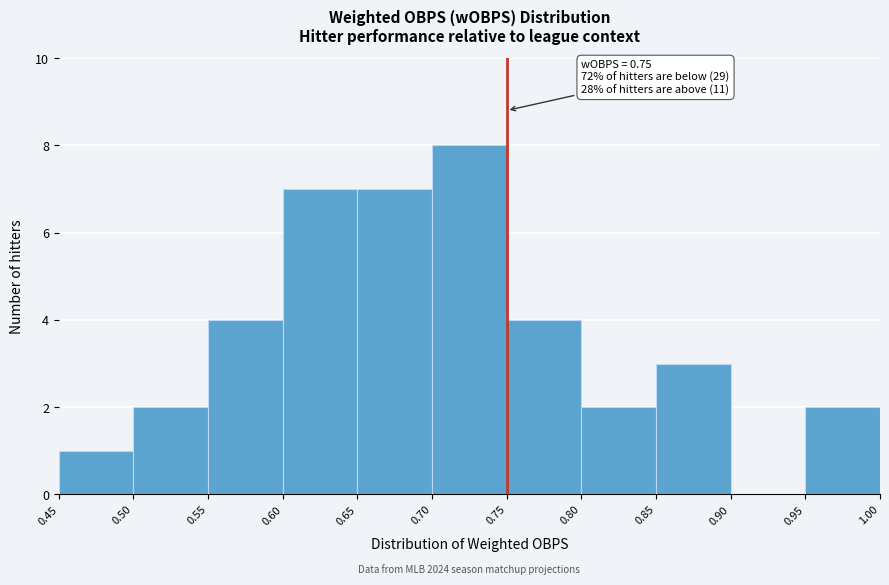

Over which range of the x-axis is the bar tallest?

0.70 to 0.75